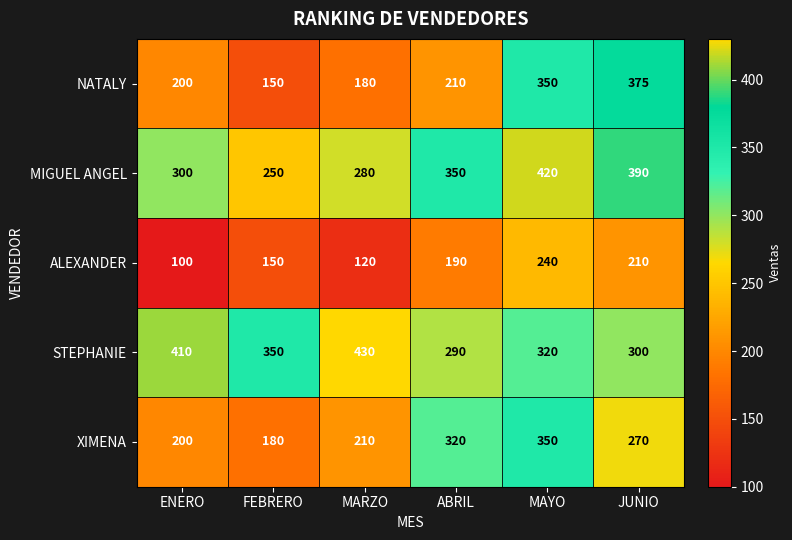

Where does the XIMENA series first go above 270?

ABRIL